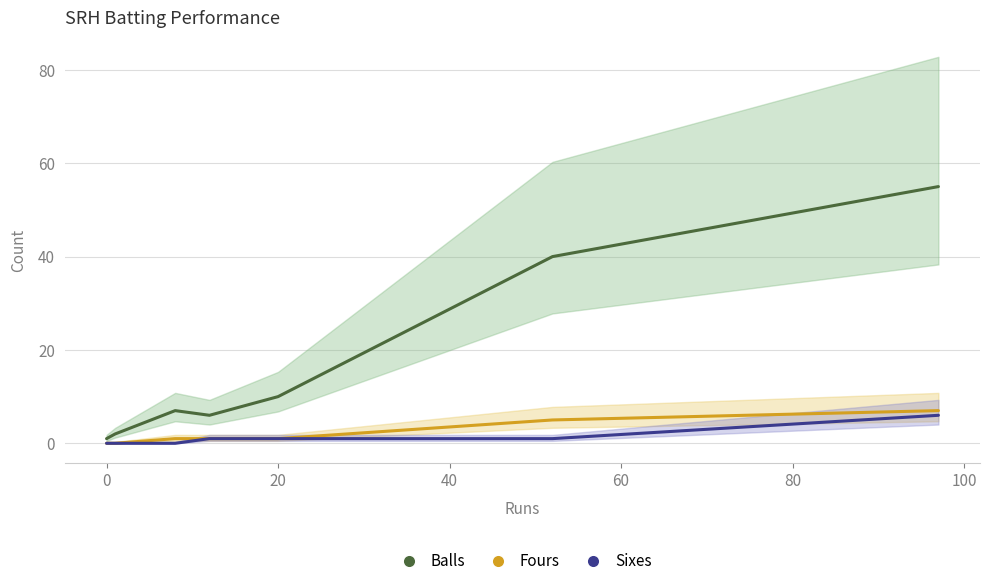

What is the value of the Balls point at the 6th from the left?

40